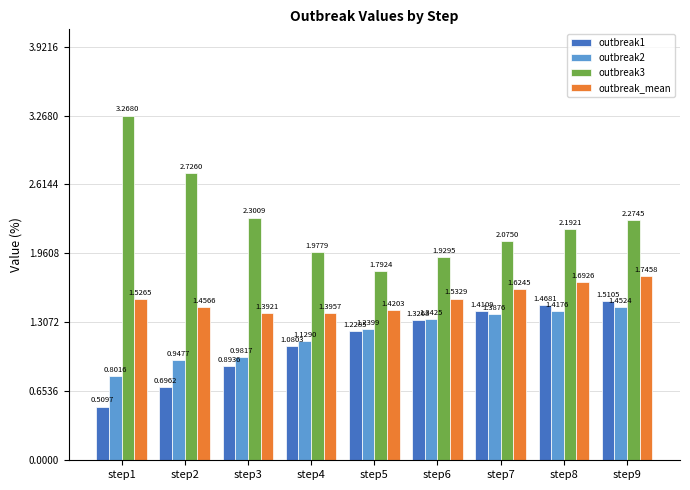

Which label corresponds to the smallest value in the chart?

step1